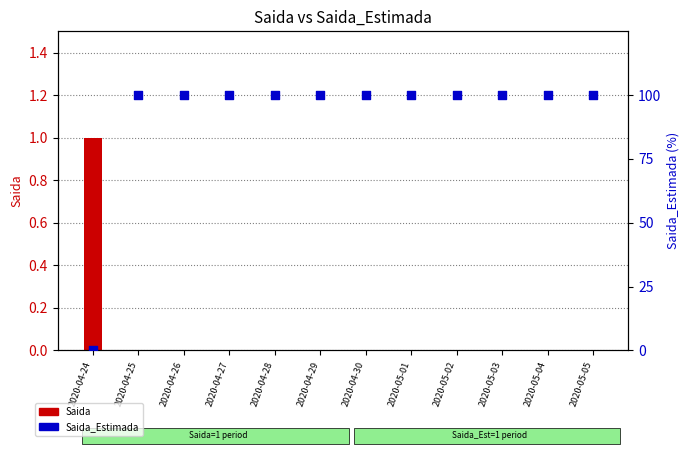

Which series contains the highest Y value?

Saida_Estimada